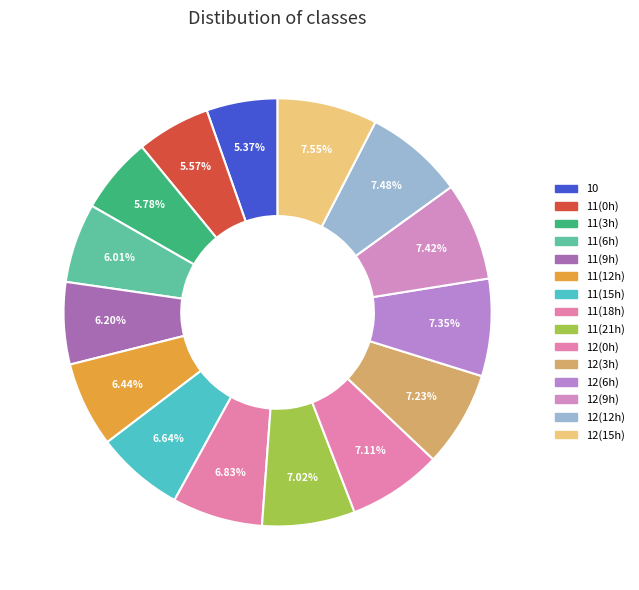

Count the number of slices in the pie.

15